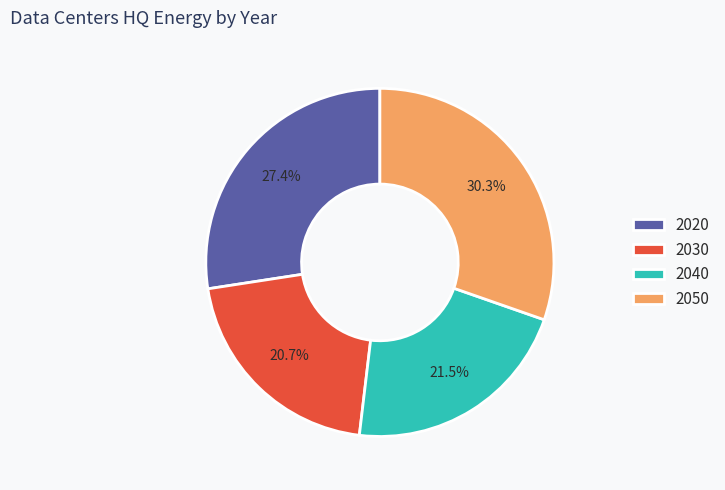

Do 2020 and 2040 together represent more than half of the pie?

No